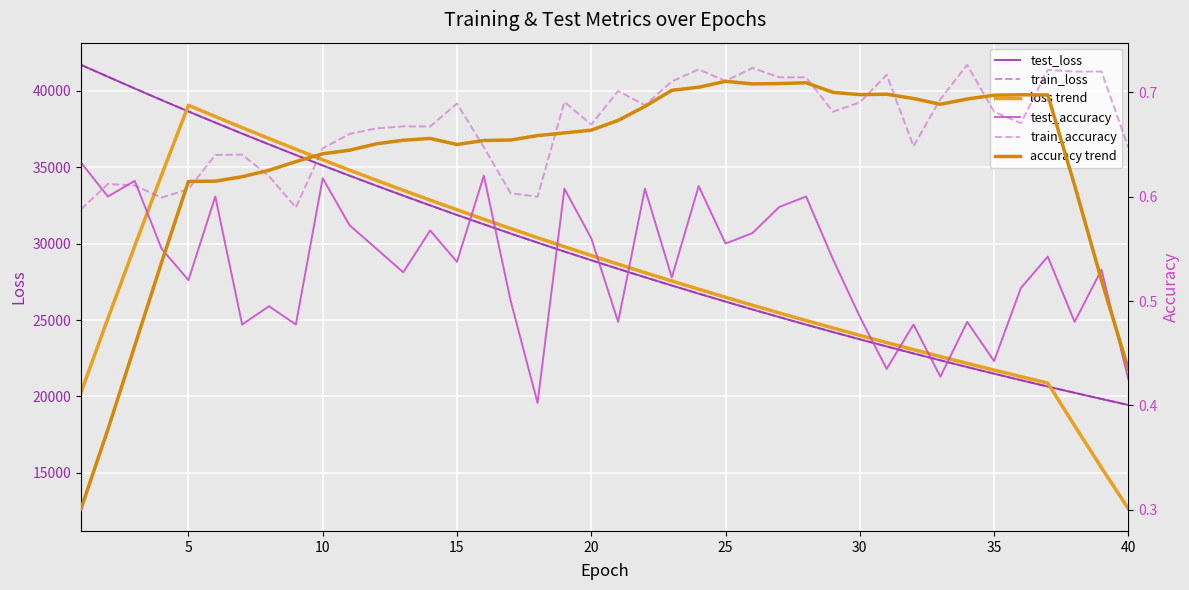

Which series has the largest range (max minus min)?

loss trend